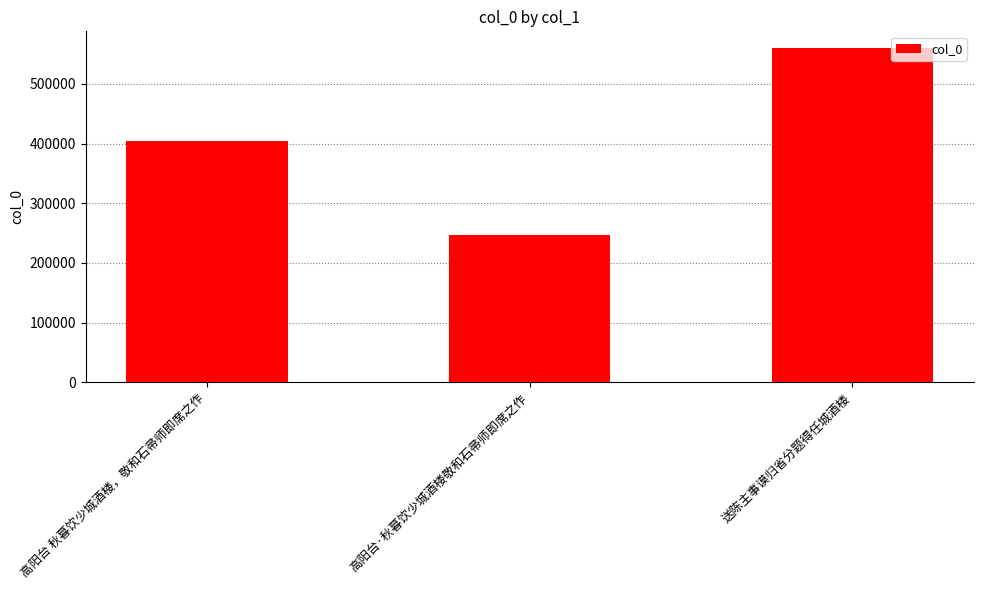

How many bars are there in total?

3